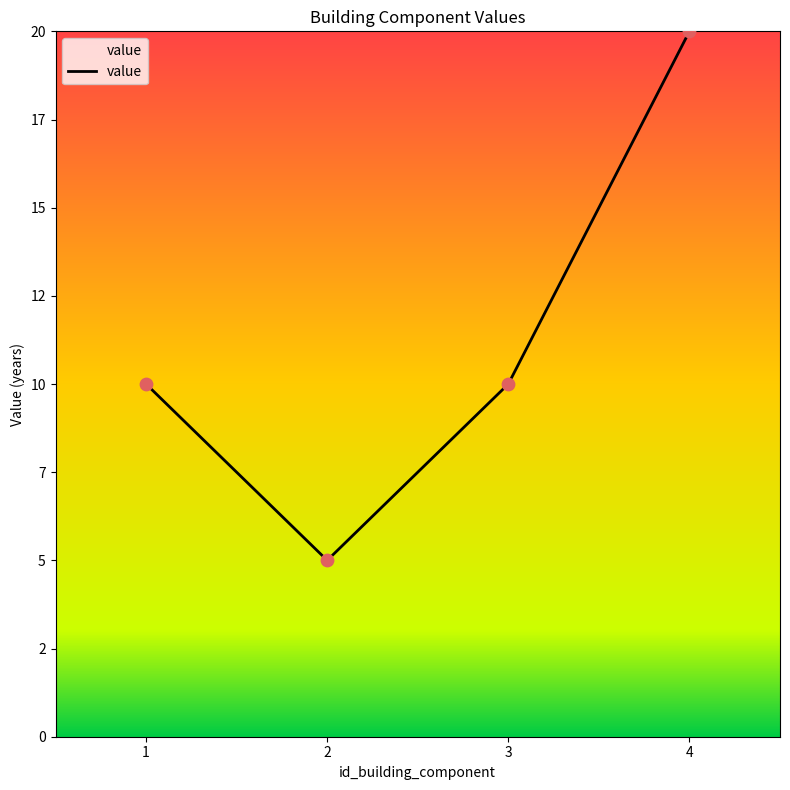

What is the change in value from 2 to 3?

+5